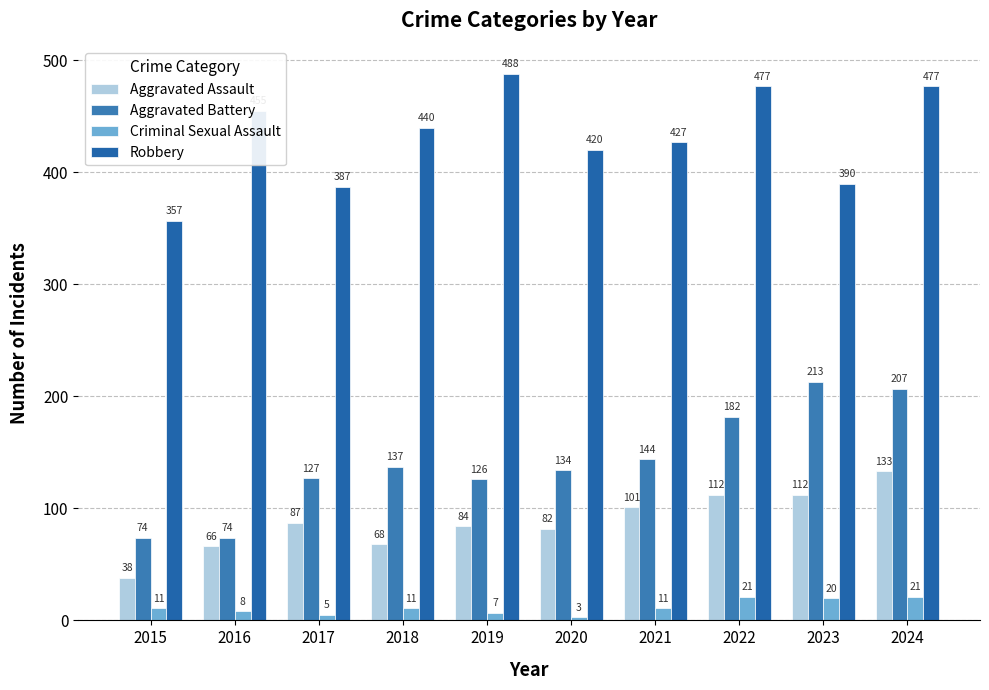

What is the sum of all Robbery values?

4318